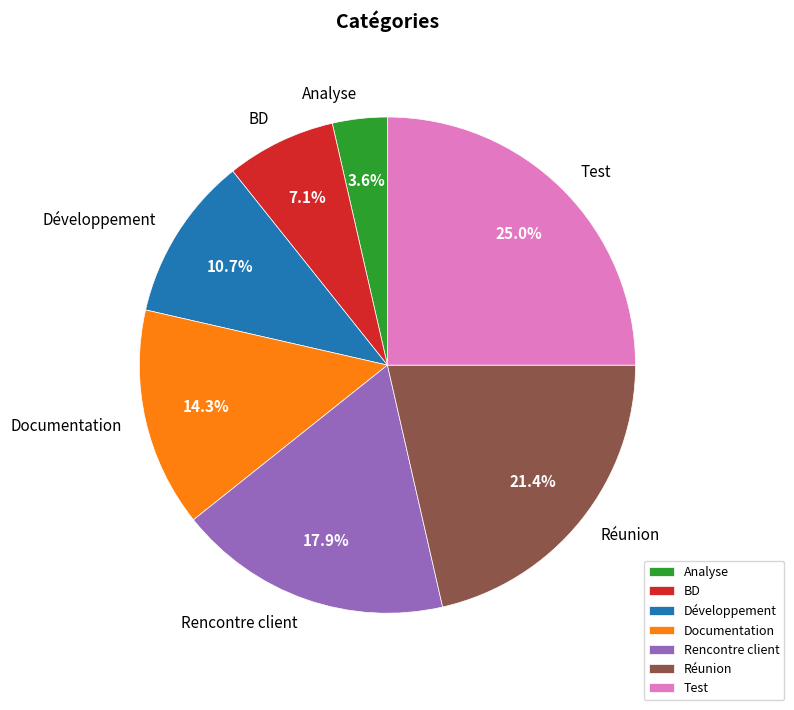

To the nearest percent, what is the difference between the Développement and Test slice percentages?

14%